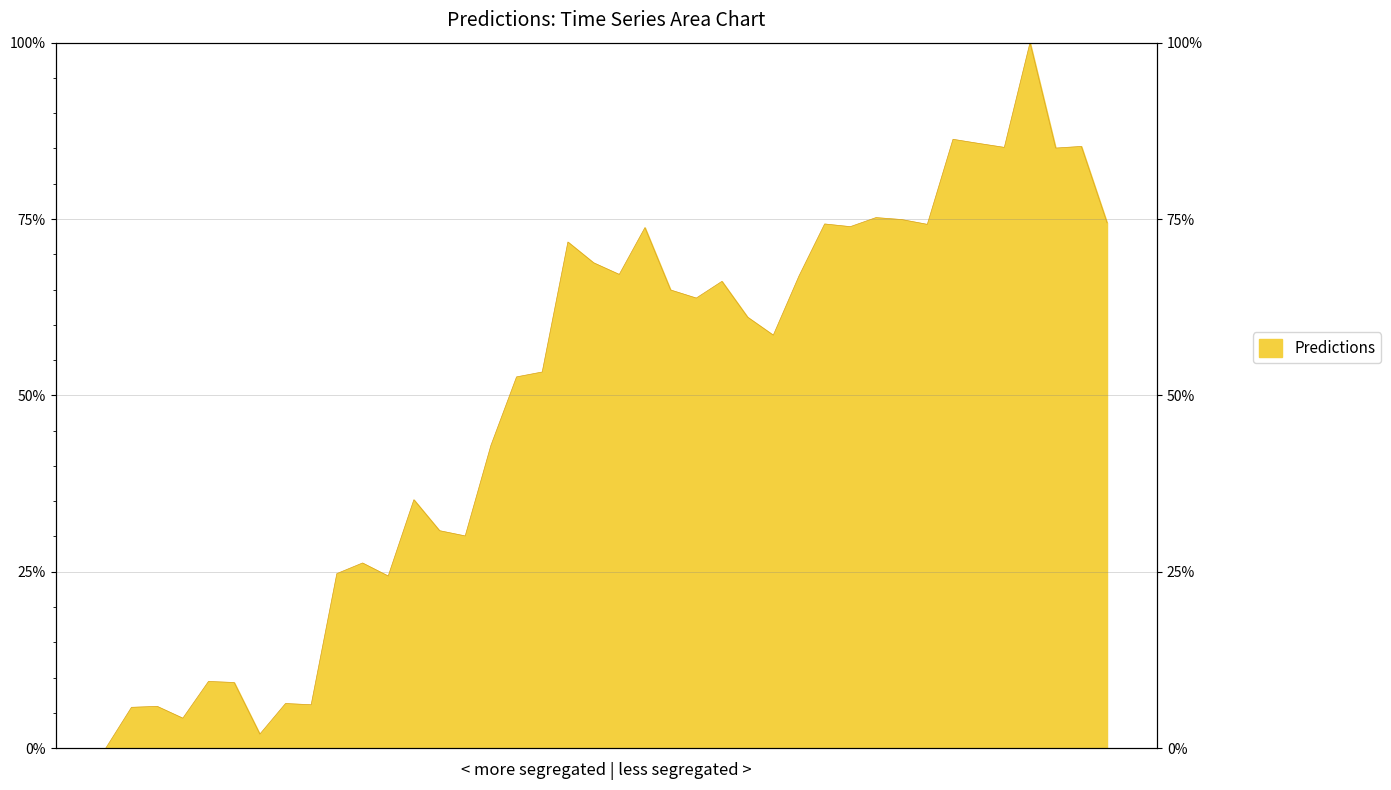

How many values are below 63?

20